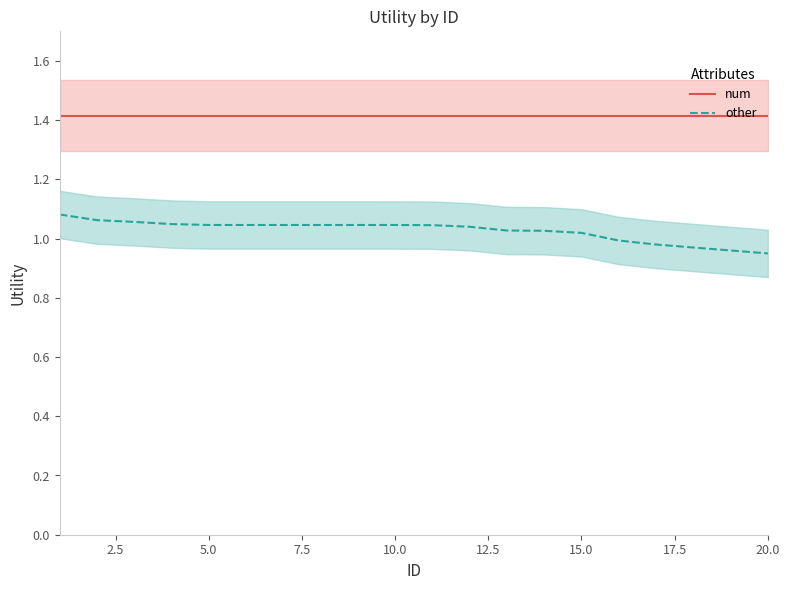

The num series shows 2.0 at 15.0. True or false?

False